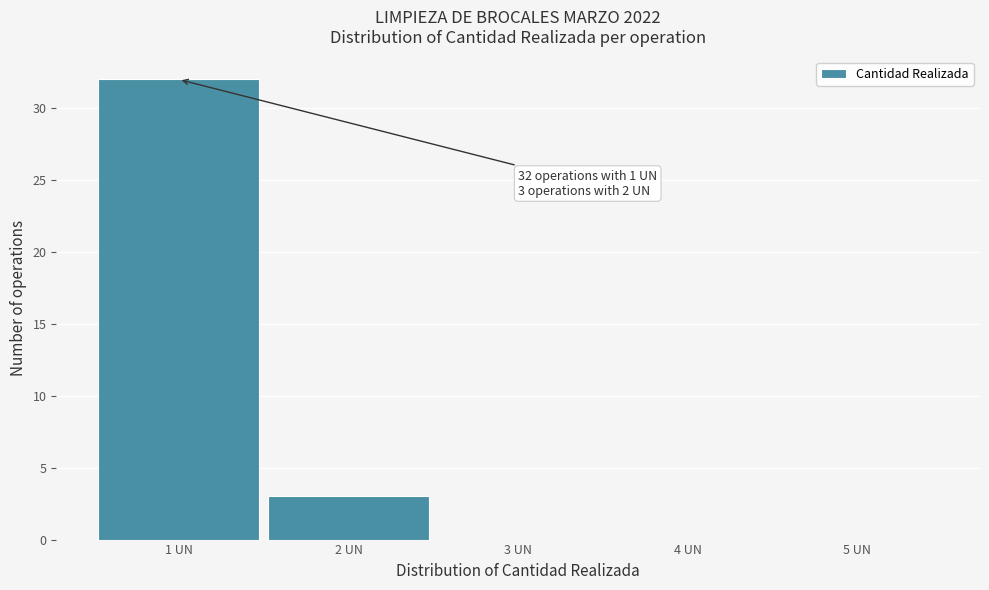

Which range on the x-axis has the tallest bar?

0.5 to 1.5